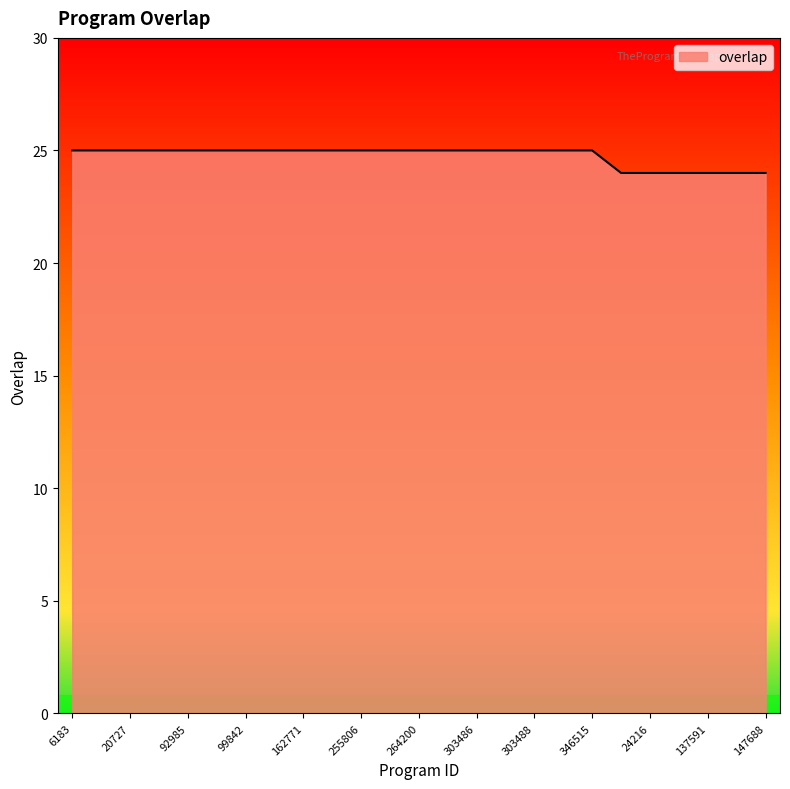

How many values are between 25 and 26?

19